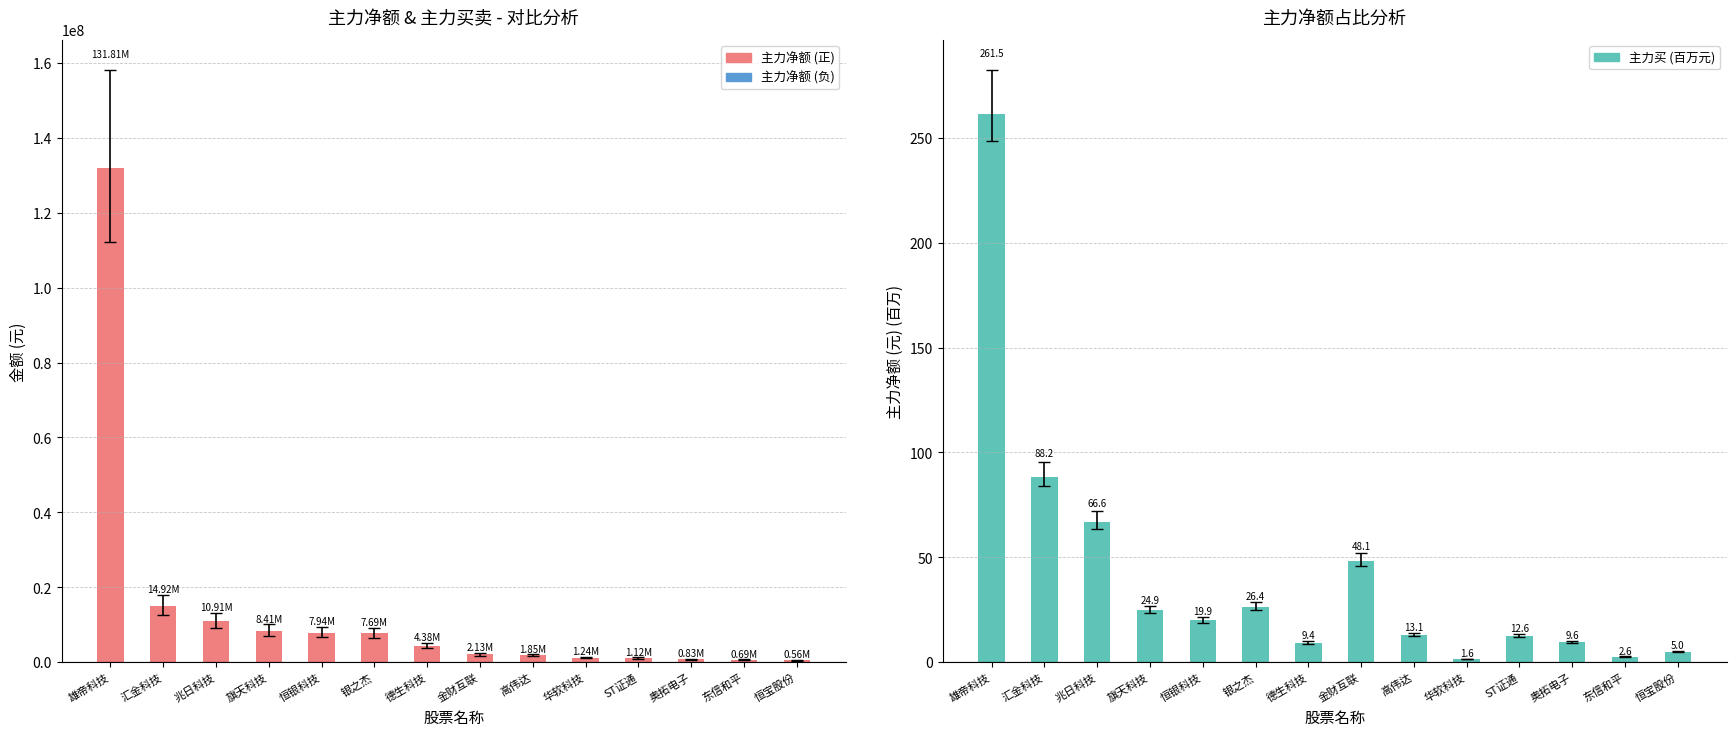

The 主力买 (百万) series shows 7.3 at 恒宝股份. True or false?

False